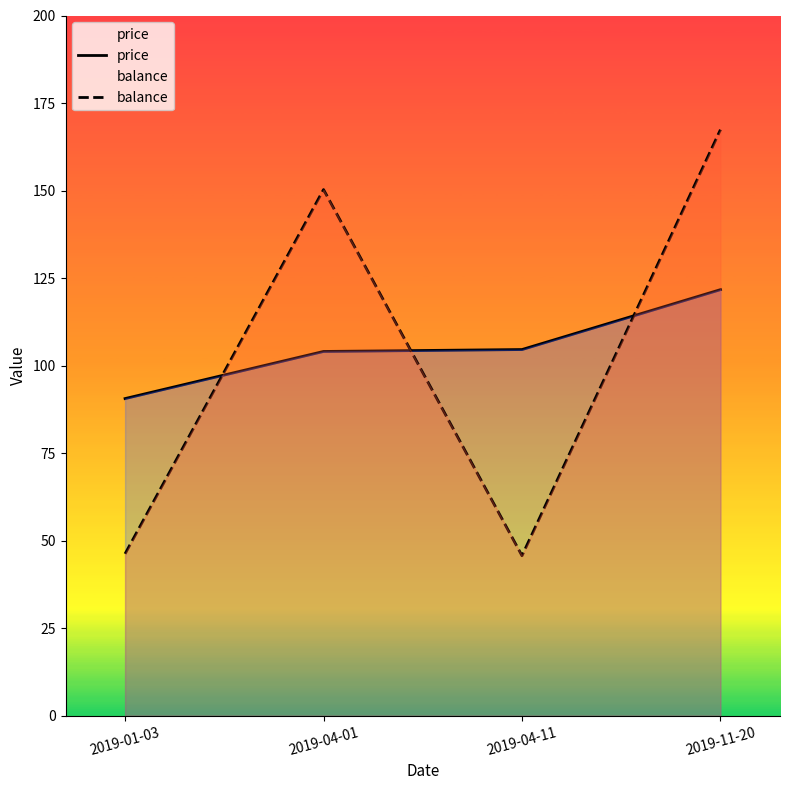

How many intersections are there between price and balance?

3